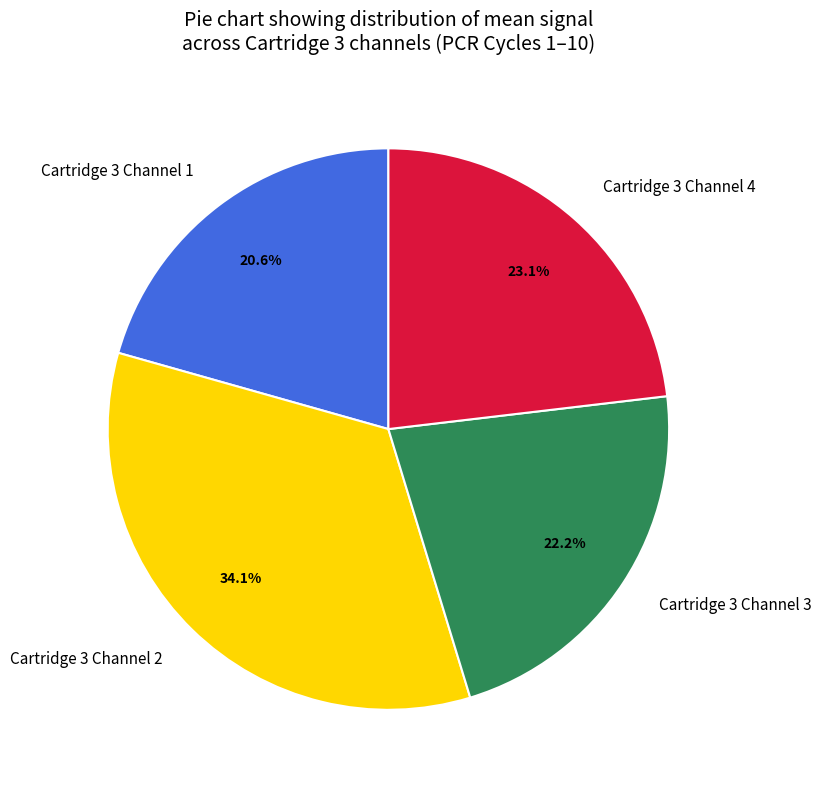

Is it true that Cartridge 3 Channel 3 is 22% of the pie?

True